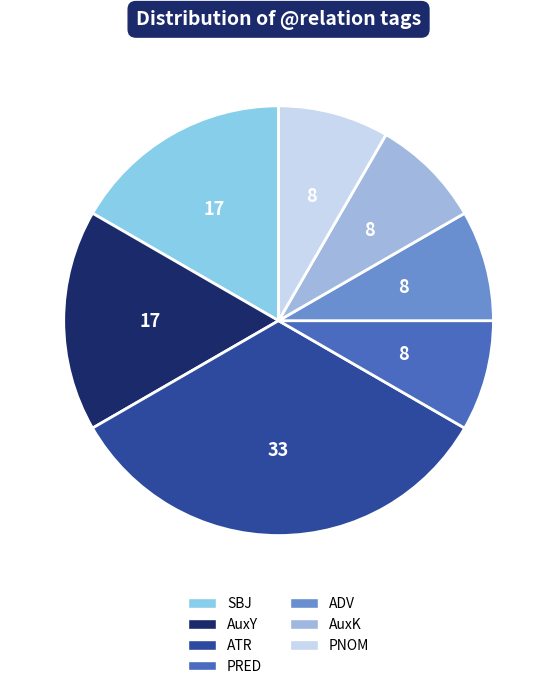

How many slices are in this pie chart?

7